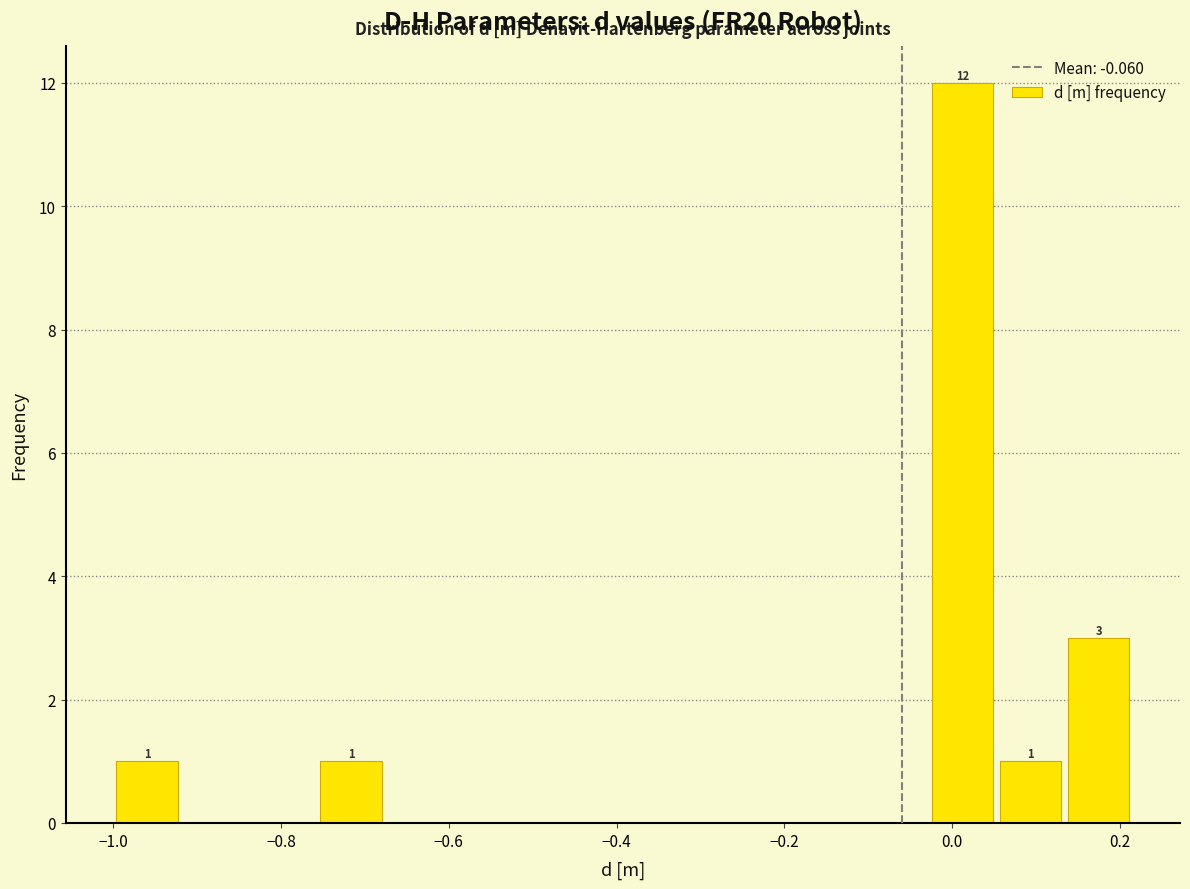

Over which range of the x-axis is the bar tallest?

-0.02 to 0.06